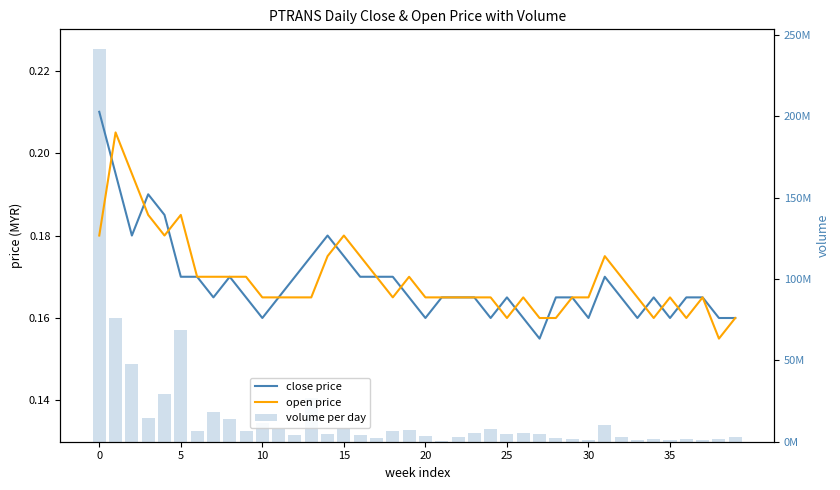

What is the difference between the highest and lowest values at 19?

7176299.8